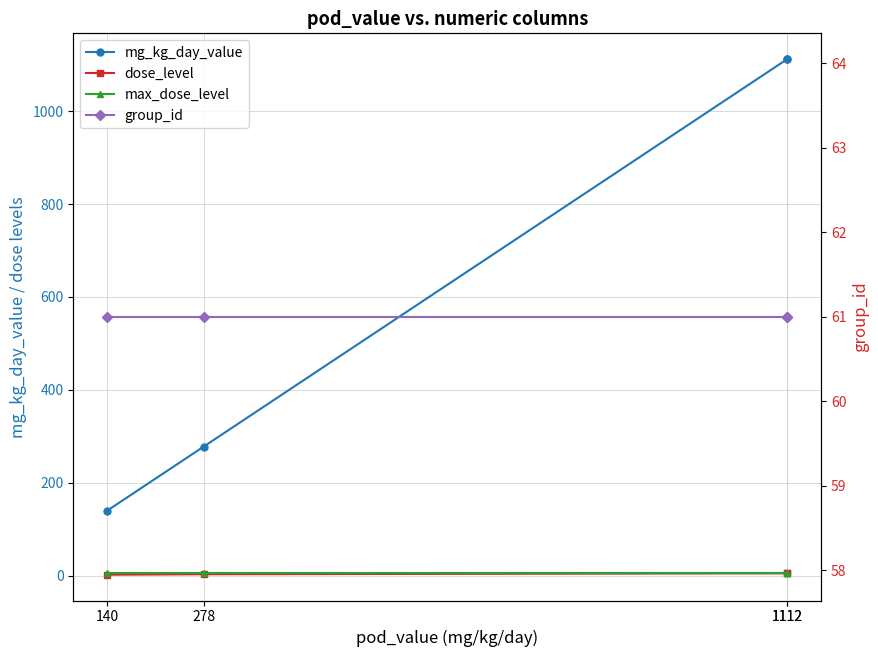

True or false: mg_kg_day_value and group_id cross at least once.

False